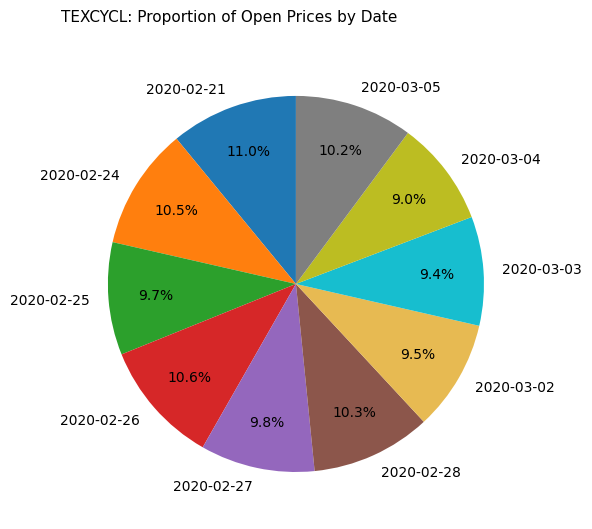

What percentage is NOT represented by 2020-03-02?

90.5%